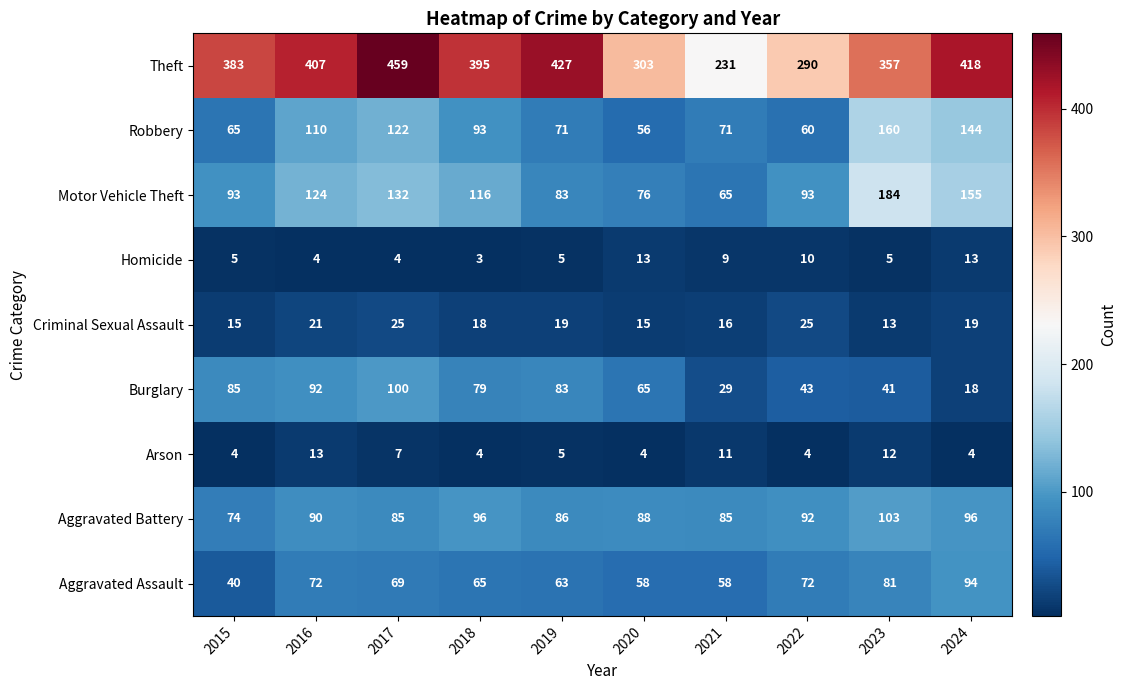

What is the difference between the maximum and minimum values in the Homicide series?

10